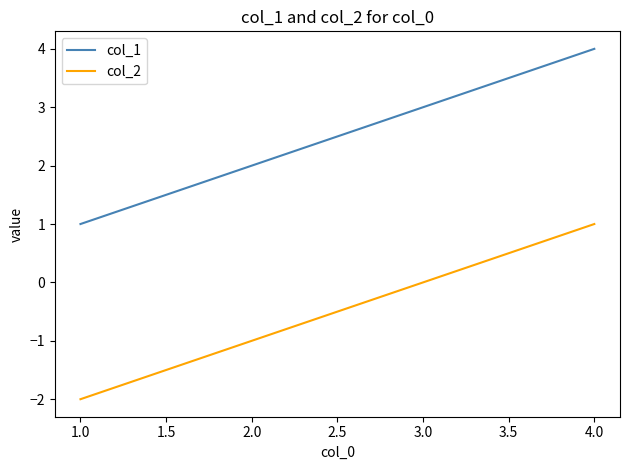

What are all the series names shown in the legend?

col_1, col_2